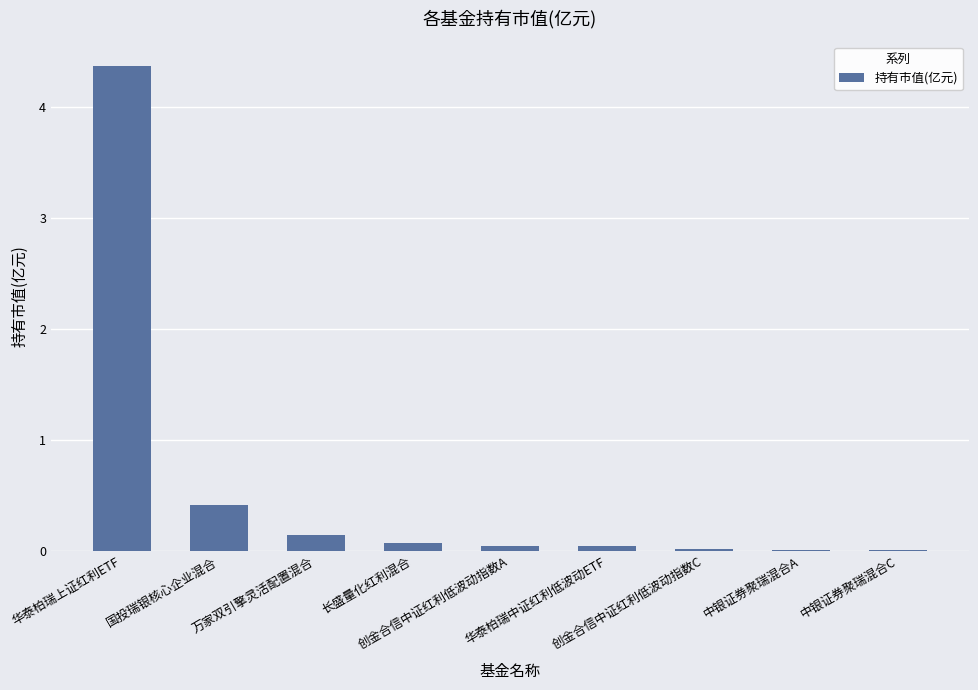

What is the sum of all values?

5.1